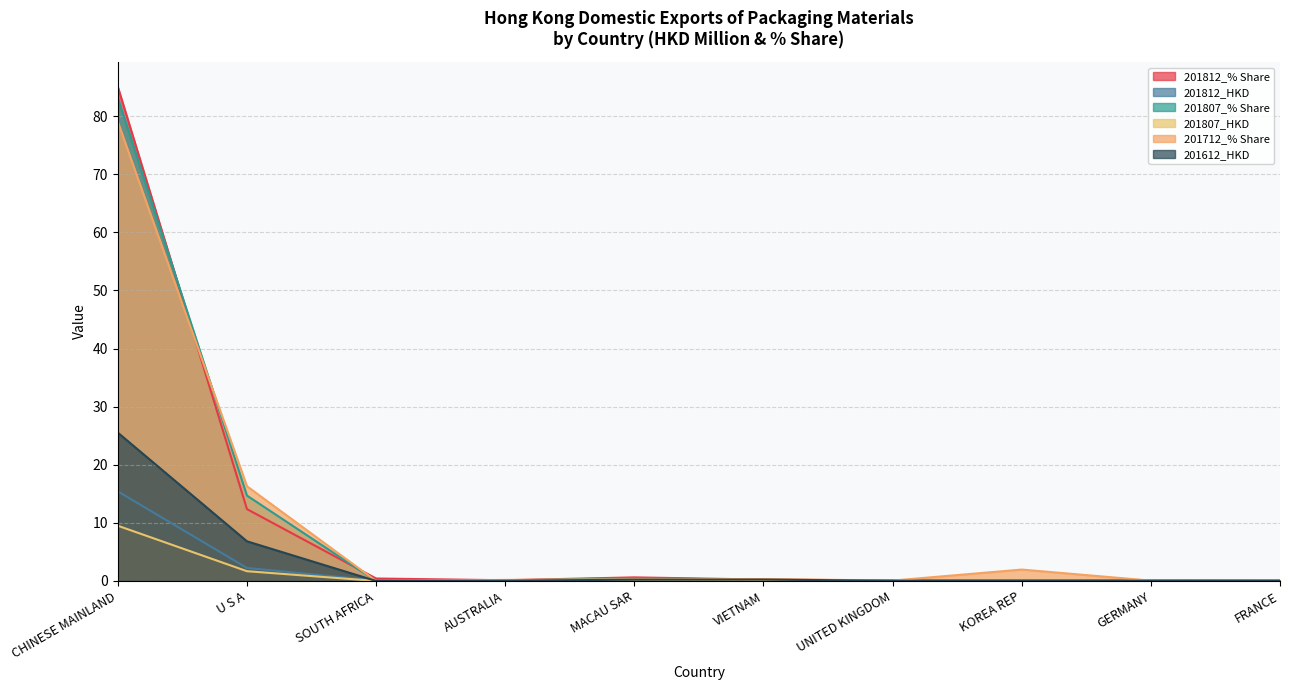

What is the difference between the second highest and second lowest values in the 201812_HKD series?

2.2